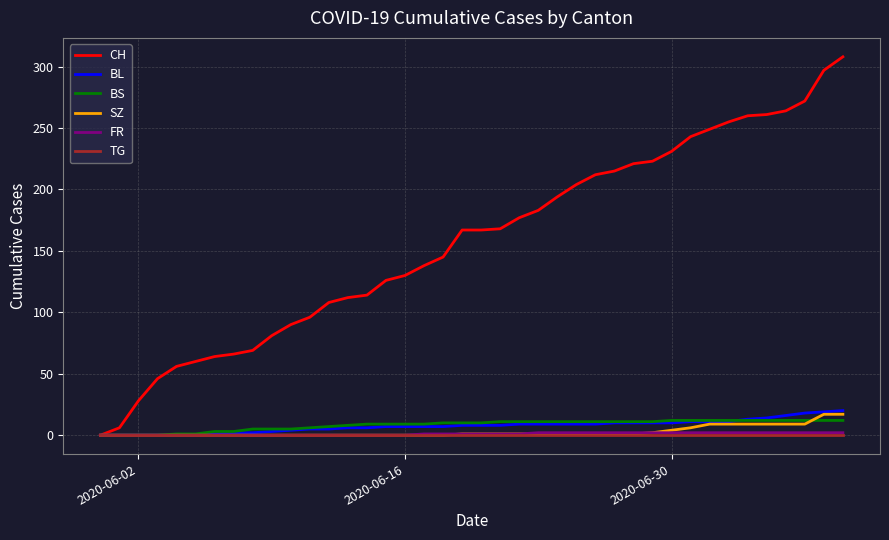

What is the greatest value displayed?

308